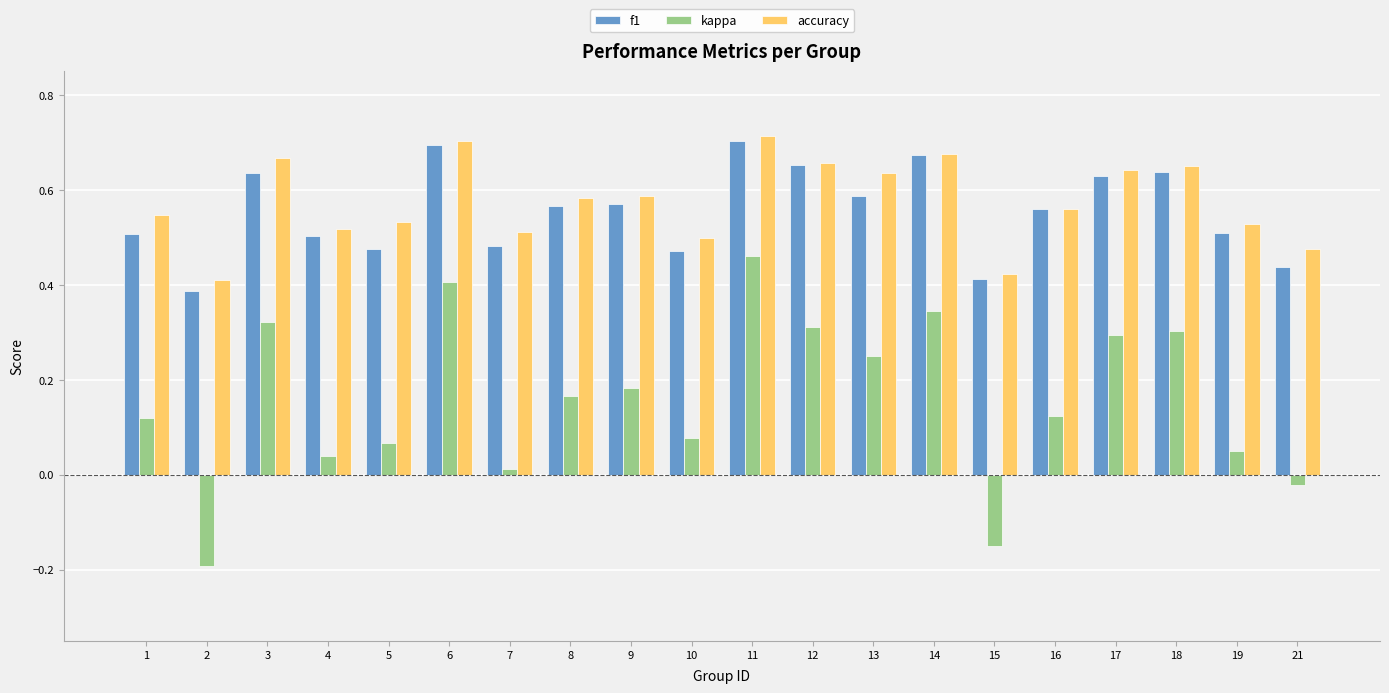

The accuracy series shows 0.6 at 9. True or false?

True